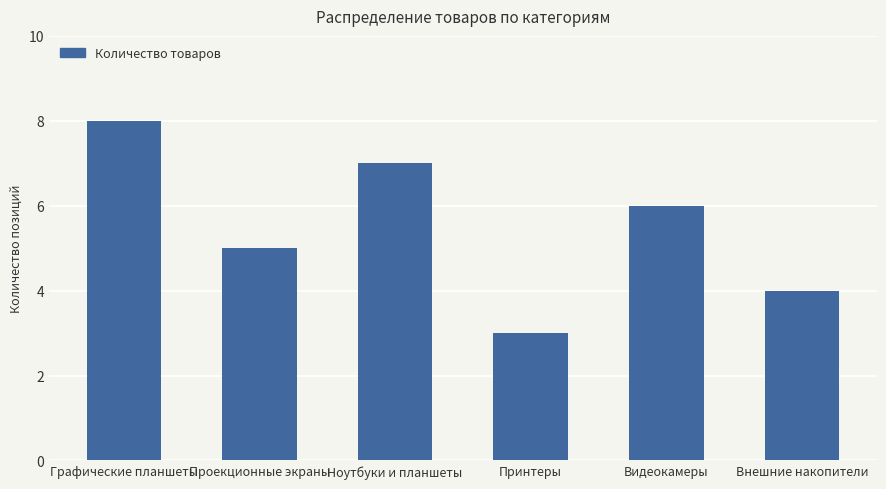

What is the label of the 5th bar from the left?

Видеокамеры